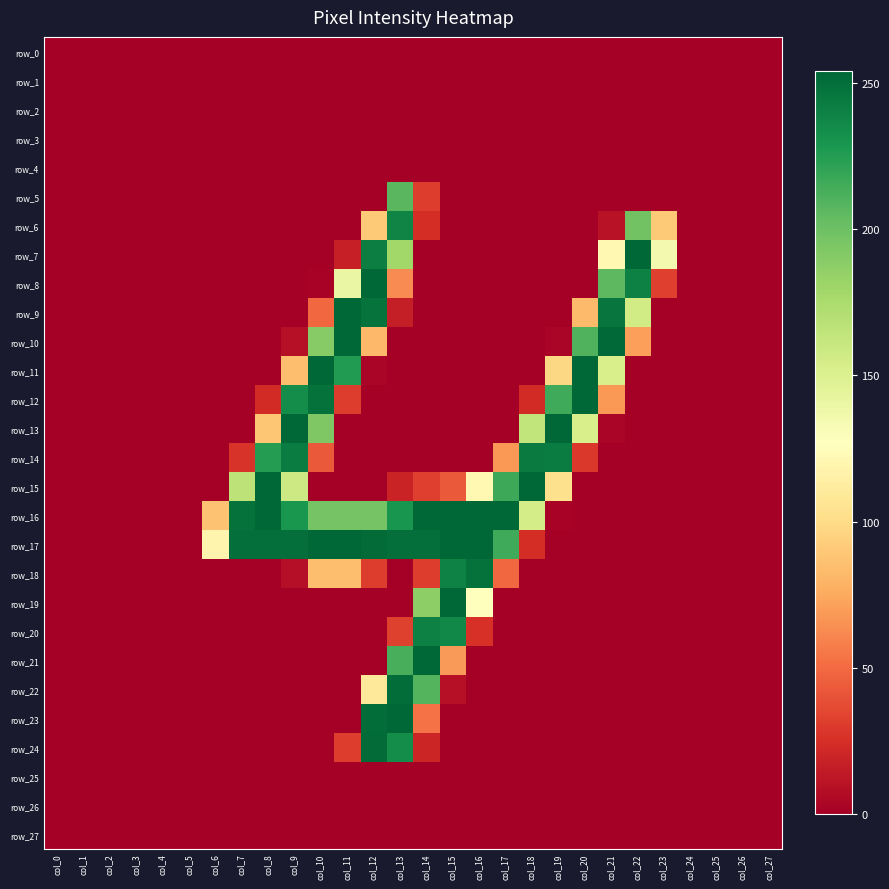

Reading left to right, transcribe all the data shown in this chart.

row_0: 0	0	0	0	0	0	0	0	0	0	0	0	0	0	0	0	0	0	0	0	0	0	0	0	0	0	0	0
row_1: 0	0	0	0	0	0	0	0	0	0	0	0	0	0	0	0	0	0	0	0	0	0	0	0	0	0	0	0
row_2: 0	0	0	0	0	0	0	0	0	0	0	0	0	0	0	0	0	0	0	0	0	0	0	0	0	0	0	0
row_3: 0	0	0	0	0	0	0	0	0	0	0	0	0	0	0	0	0	0	0	0	0	0	0	0	0	0	0	0
row_4: 0	0	0	0	0	0	0	0	0	0	0	0	0	0	0	0	0	0	0	0	0	0	0	0	0	0	0	0
row_5: 0	0	0	0	0	0	0	0	0	0	0	0	0	207	31	0	0	0	0	0	0	0	0	0	0	0	0	0
row_6: 0	0	0	0	0	0	0	0	0	0	0	0	91	239	24	0	0	0	0	0	0	10	198	91	0	0	0	0
row_7: 0	0	0	0	0	0	0	0	0	0	0	17	242	179	0	0	0	0	0	0	0	122	254	134	0	0	0	0
row_8: 0	0	0	0	0	0	0	0	0	0	2	140	254	63	0	0	0	0	0	0	0	206	241	32	0	0	0	0
row_9: 0	0	0	0	0	0	0	0	0	0	49	254	248	16	0	0	0	0	0	0	83	247	156	0	0	0	0	0
row_10: 0	0	0	0	0	0	0	0	0	9	190	254	82	0	0	0	0	0	0	3	210	253	71	0	0	0	0	0
row_11: 0	0	0	0	0	0	0	0	0	85	254	226	3	0	0	0	0	0	0	98	254	152	0	0	0	0	0	0
row_12: 0	0	0	0	0	0	0	0	23	234	249	31	0	0	0	0	0	0	23	216	254	68	0	0	0	0	0	0
row_13: 0	0	0	0	0	0	0	0	89	254	193	0	0	0	0	0	0	0	164	254	152	3	0	0	0	0	0	0
row_14: 0	0	0	0	0	0	0	27	225	243	43	0	0	0	0	0	0	68	244	243	29	0	0	0	0	0	0	0
row_15: 0	0	0	0	0	0	0	166	254	158	0	0	0	19	32	43	122	217	254	103	0	0	0	0	0	0	0	0
row_16: 0	0	0	0	0	0	87	249	254	229	197	197	197	230	254	254	254	254	154	2	0	0	0	0	0	0	0	0
row_17: 0	0	0	0	0	0	119	250	250	250	254	254	252	250	250	254	254	216	24	0	0	0	0	0	0	0	0	0
row_18: 0	0	0	0	0	0	0	0	0	8	85	85	31	0	31	240	249	49	0	0	0	0	0	0	0	0	0	0
row_19: 0	0	0	0	0	0	0	0	0	0	0	0	0	0	187	254	127	0	0	0	0	0	0	0	0	0	0	0
row_20: 0	0	0	0	0	0	0	0	0	0	0	0	0	33	241	237	26	0	0	0	0	0	0	0	0	0	0	0
row_21: 0	0	0	0	0	0	0	0	0	0	0	0	0	213	254	69	0	0	0	0	0	0	0	0	0	0	0	0
row_22: 0	0	0	0	0	0	0	0	0	0	0	0	109	251	209	9	0	0	0	0	0	0	0	0	0	0	0	0
row_23: 0	0	0	0	0	0	0	0	0	0	0	0	251	254	53	0	0	0	0	0	0	0	0	0	0	0	0	0
row_24: 0	0	0	0	0	0	0	0	0	0	0	31	252	234	20	0	0	0	0	0	0	0	0	0	0	0	0	0
row_25: 0	0	0	0	0	0	0	0	0	0	0	0	0	0	0	0	0	0	0	0	0	0	0	0	0	0	0	0
row_26: 0	0	0	0	0	0	0	0	0	0	0	0	0	0	0	0	0	0	0	0	0	0	0	0	0	0	0	0
row_27: 0	0	0	0	0	0	0	0	0	0	0	0	0	0	0	0	0	0	0	0	0	0	0	0	0	0	0	0